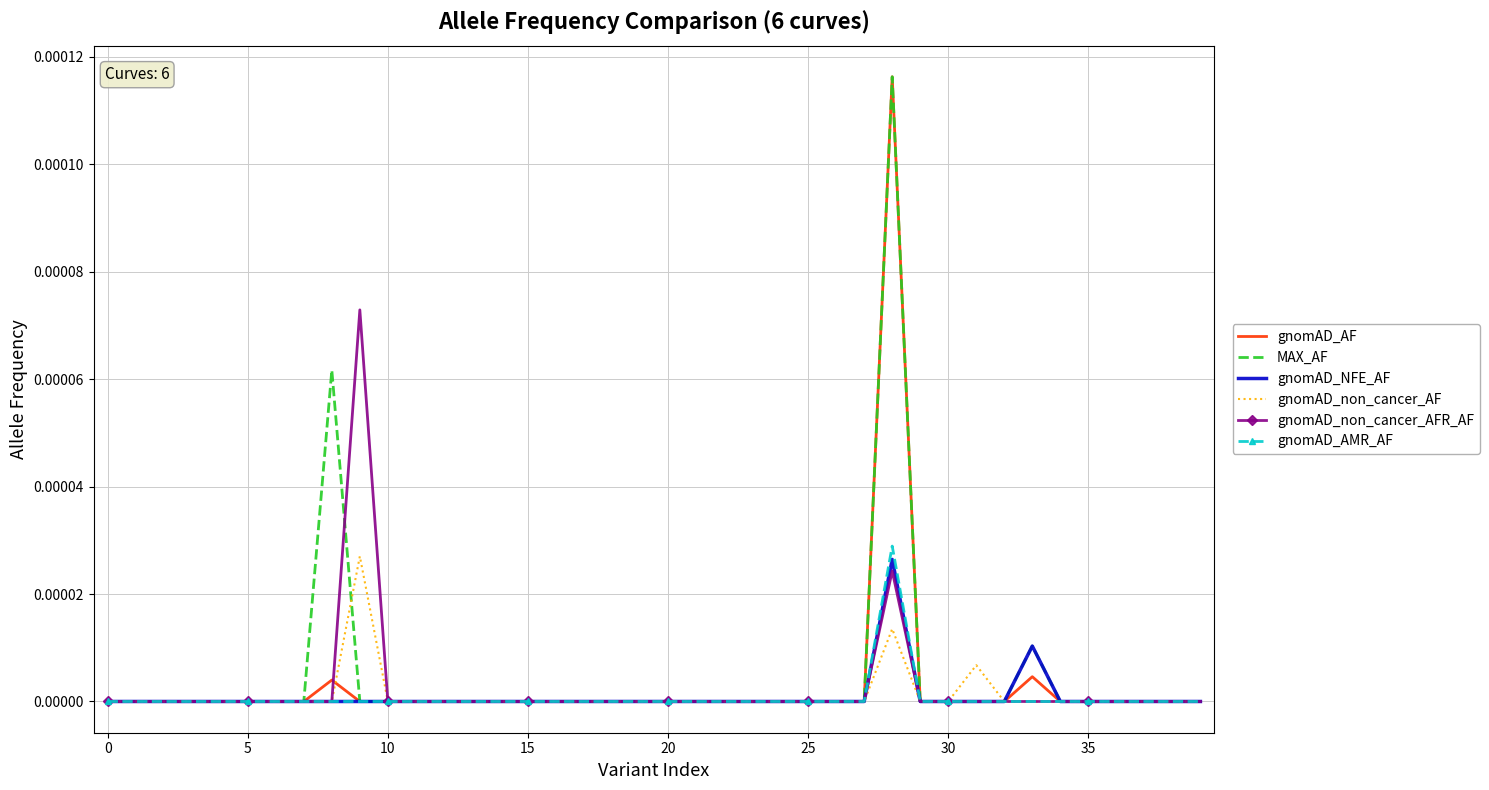

True or false: gnomAD_non_cancer_AFR_AF and gnomAD_non_cancer_AF cross at least once.

False